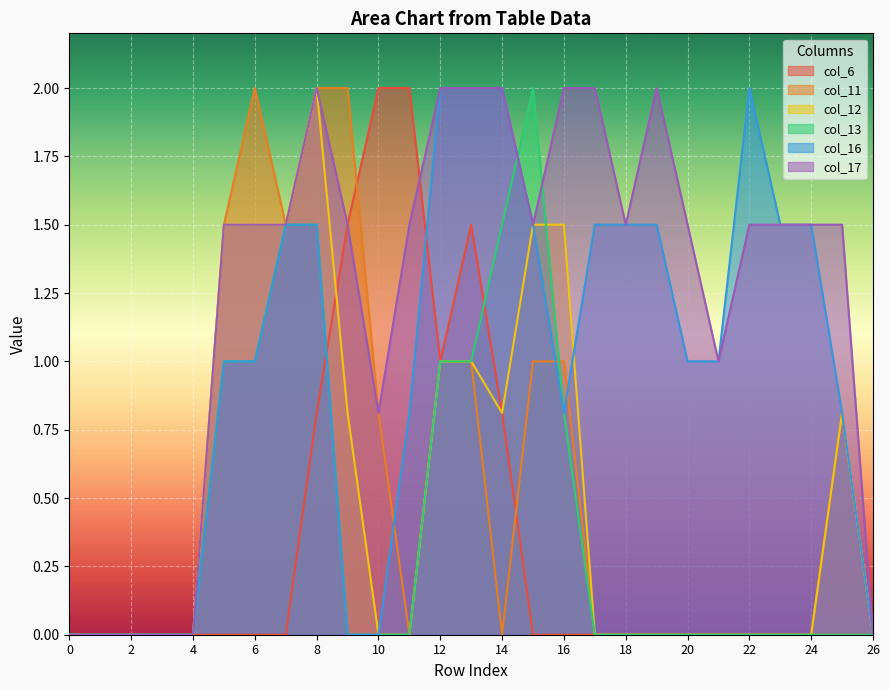

At which label is col_16 closest to 1?

5